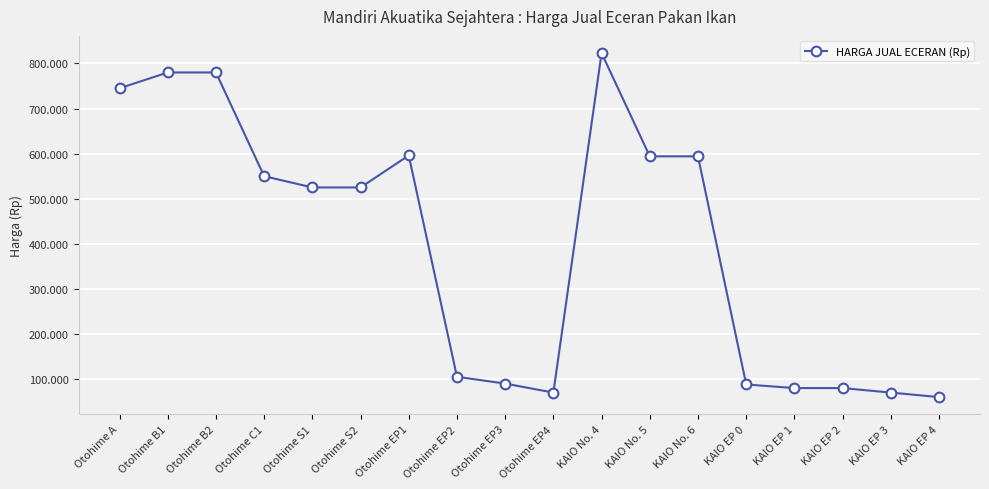

Is it true that the value at KAIO No. 4 is 823000?

True